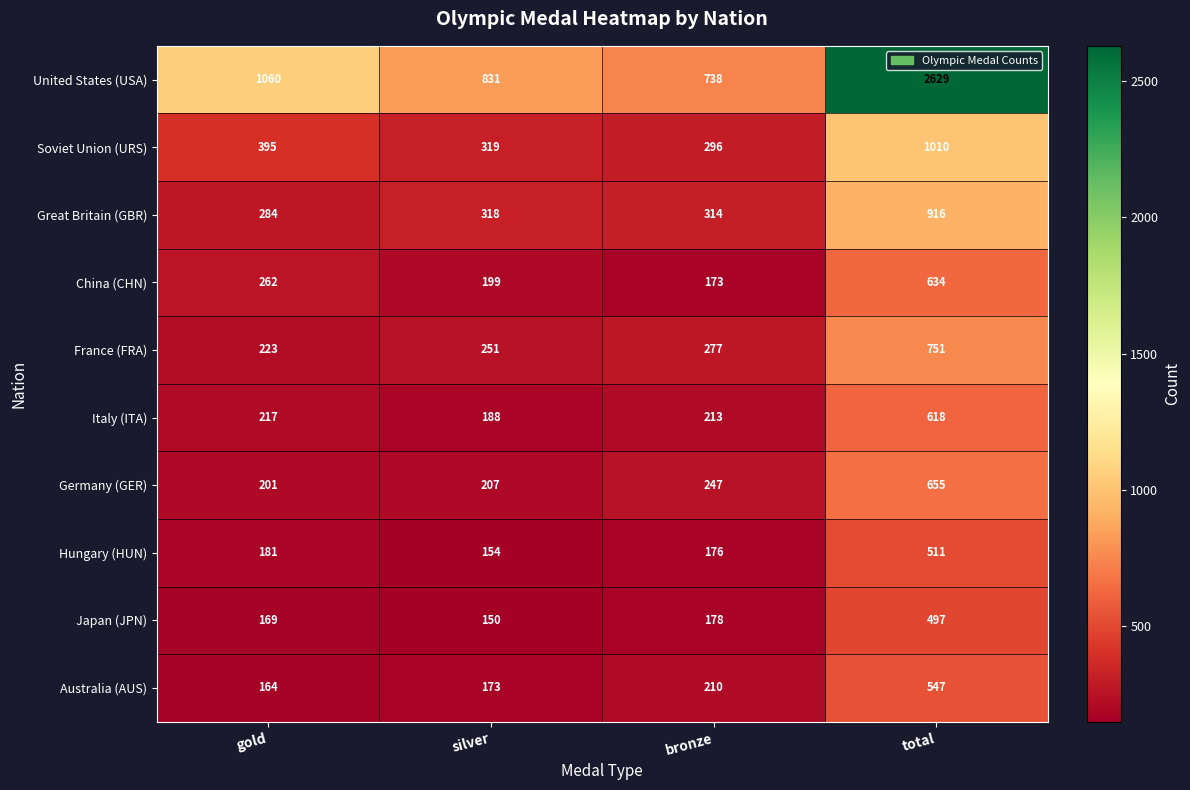

What value does the United States (USA) series have at total?

2629